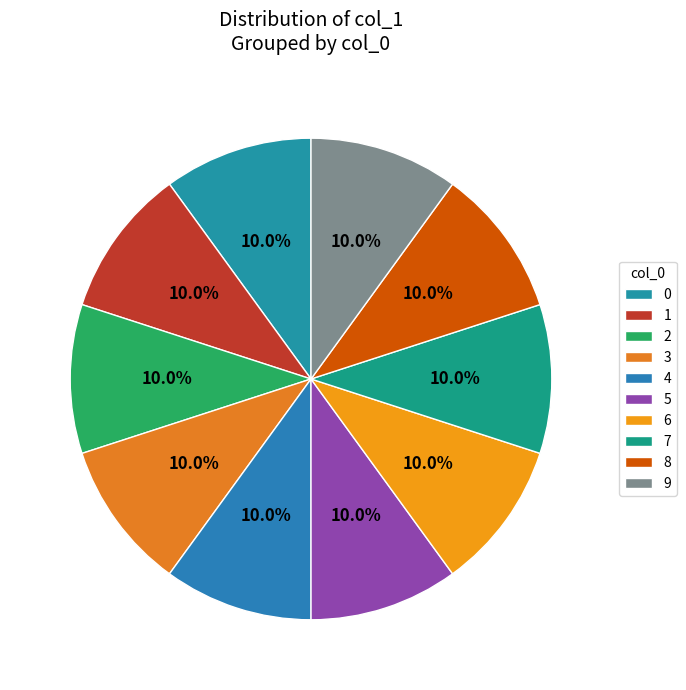

How many segments does this pie chart have?

10